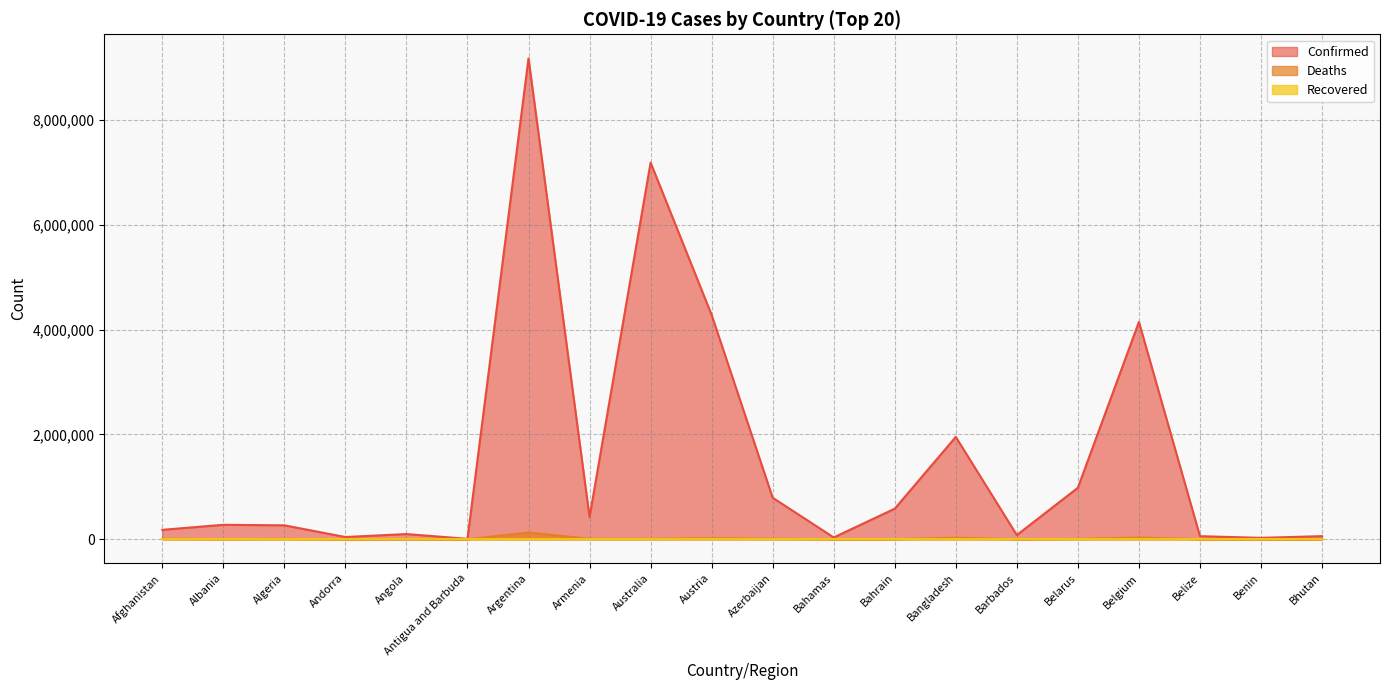

What is the average value of the Deaths series?

13359